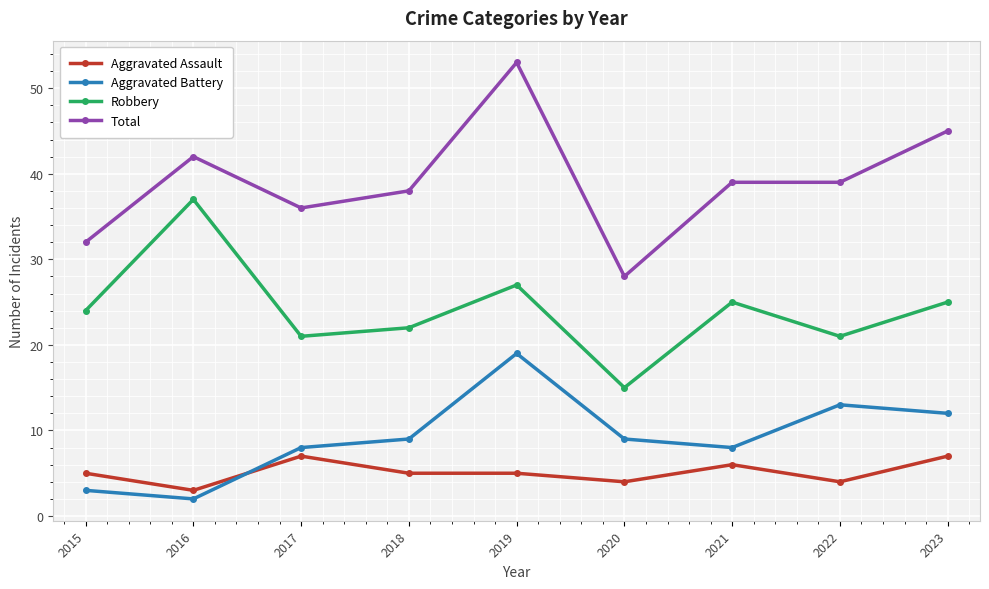

Is the value of Aggravated Assault at 2023 greater than the value of Robbery at 2021?

No